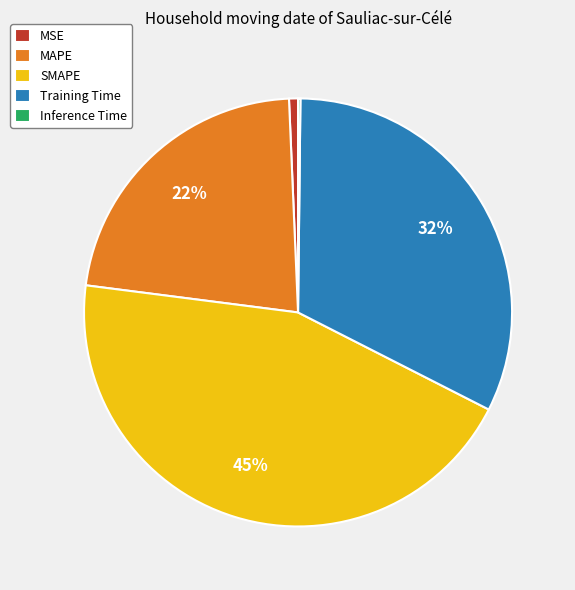

What is the largest slice in the pie chart?

SMAPE